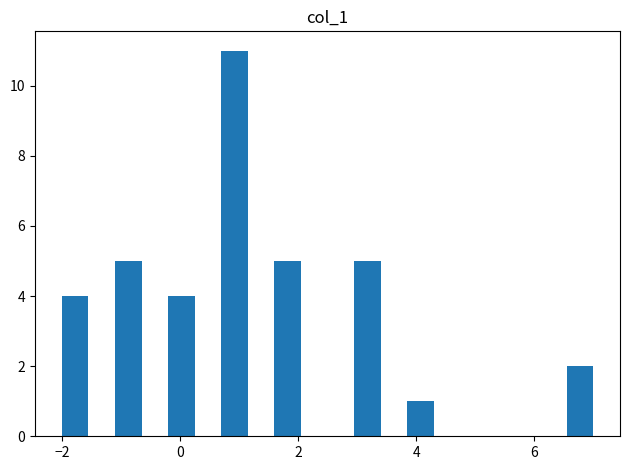

Read against the x-axis, roughly where is the centre of the tallest bar?

1.0